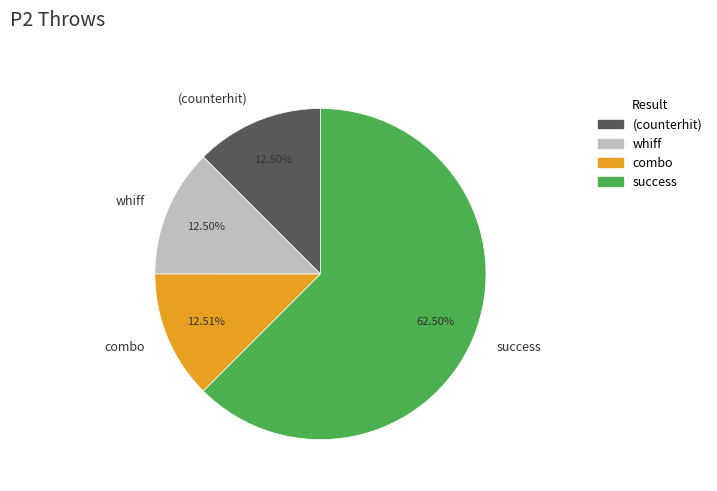

Combined, do success and combo account for over 50%?

Yes